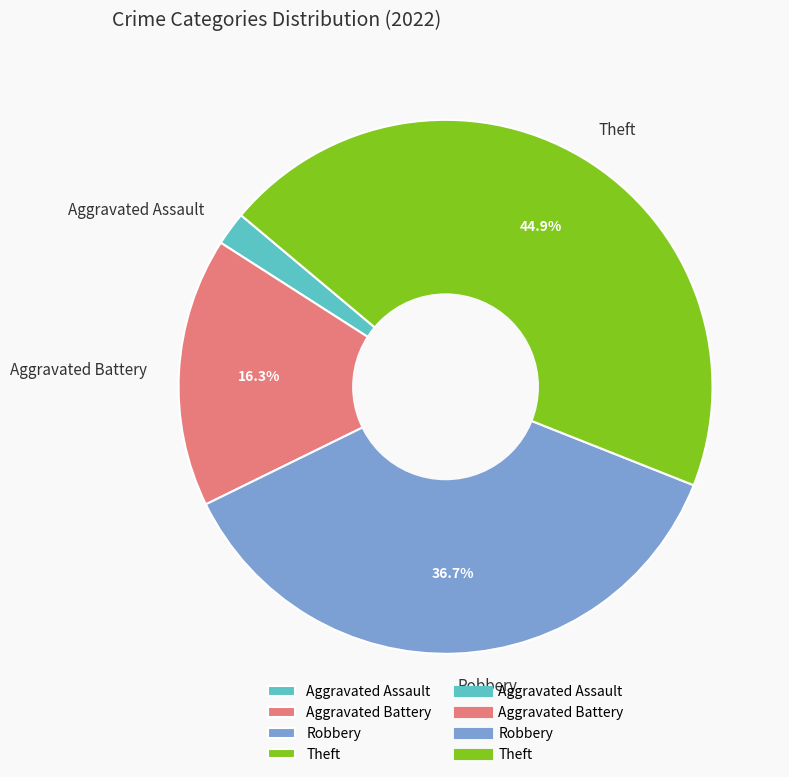

What percentage is the Aggravated Battery slice, to the nearest percent?

16%